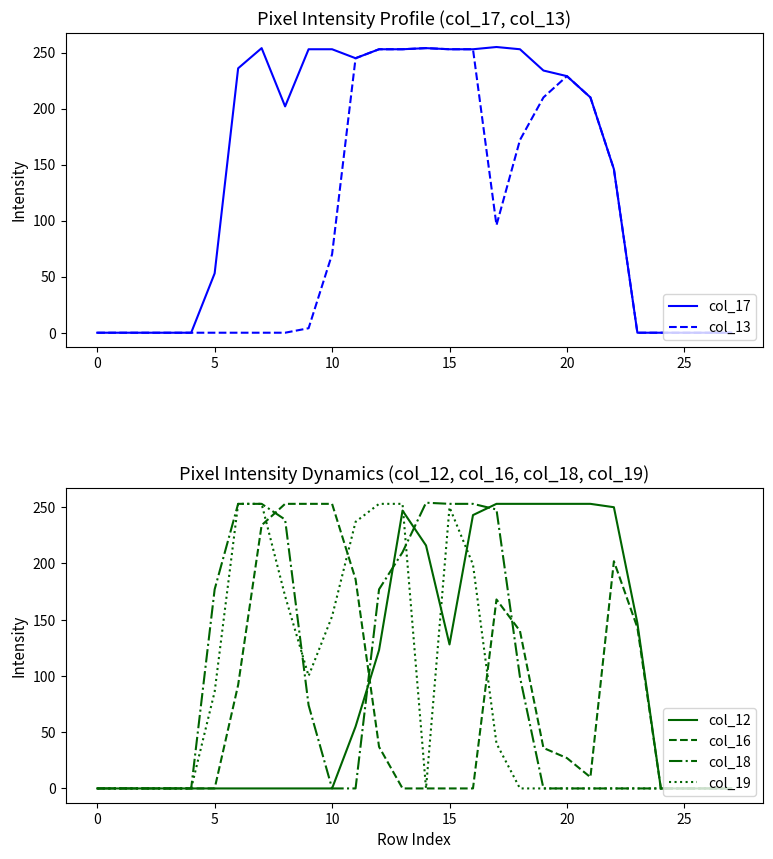

In col_13, how many points are lower than both neighbors (excluding endpoints)?

1